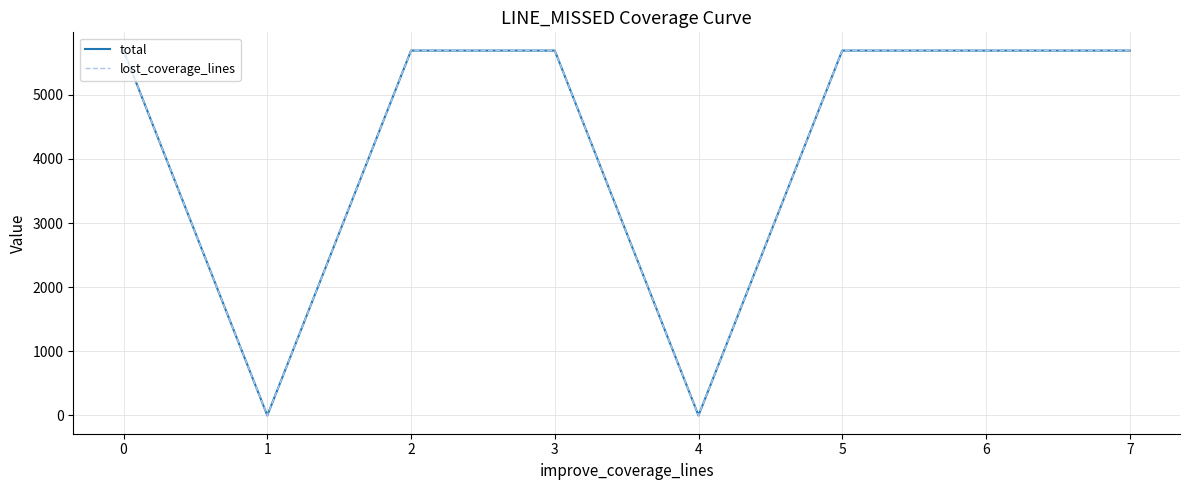

Is this an area chart (filled region under the line)?

No